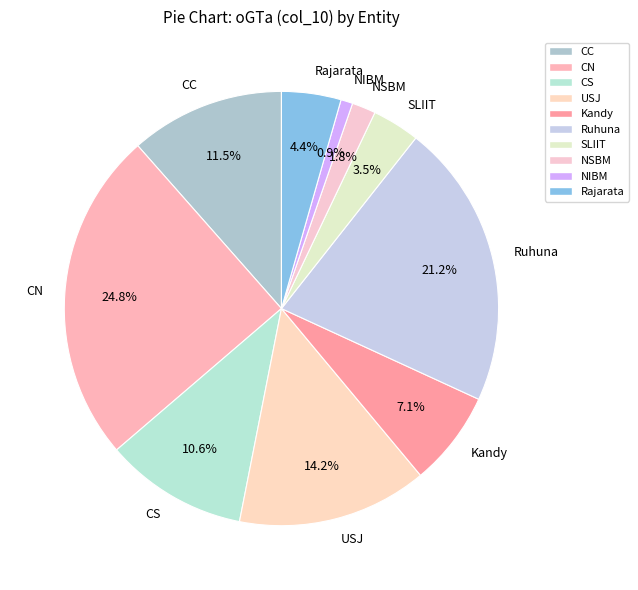

Is the sum of USJ and CS greater than half?

No